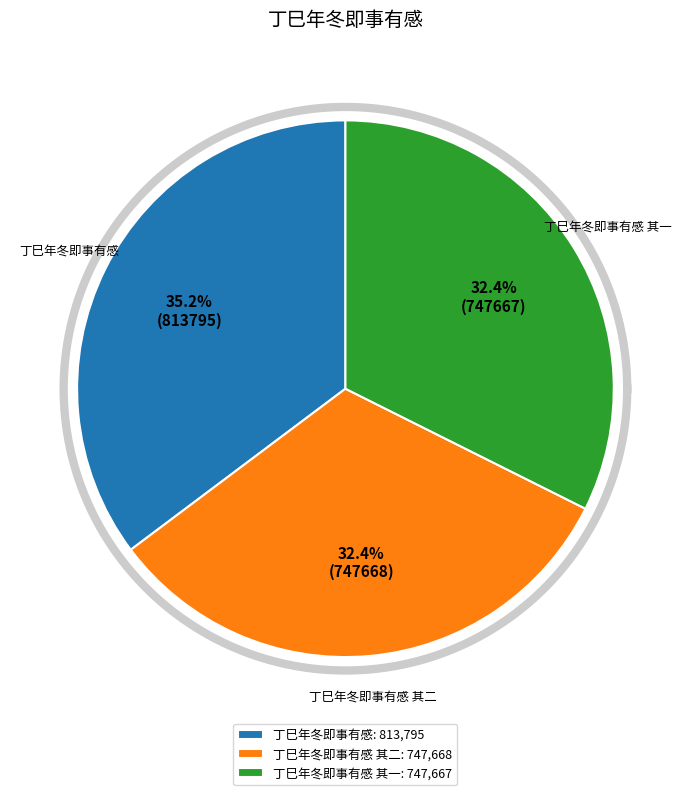

To the nearest percent, what portion does 丁巳年冬即事有感 represent?

35%